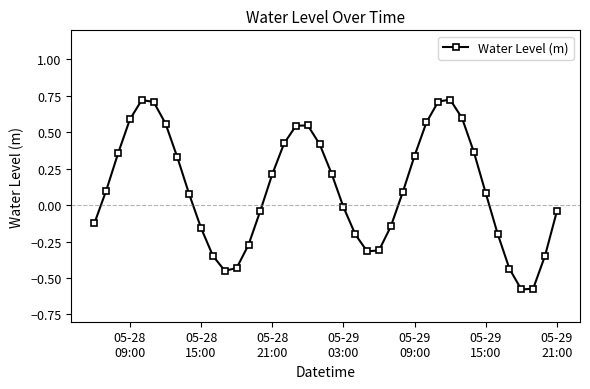

How many interior local valleys (lower than both neighbors) does the data have?

3